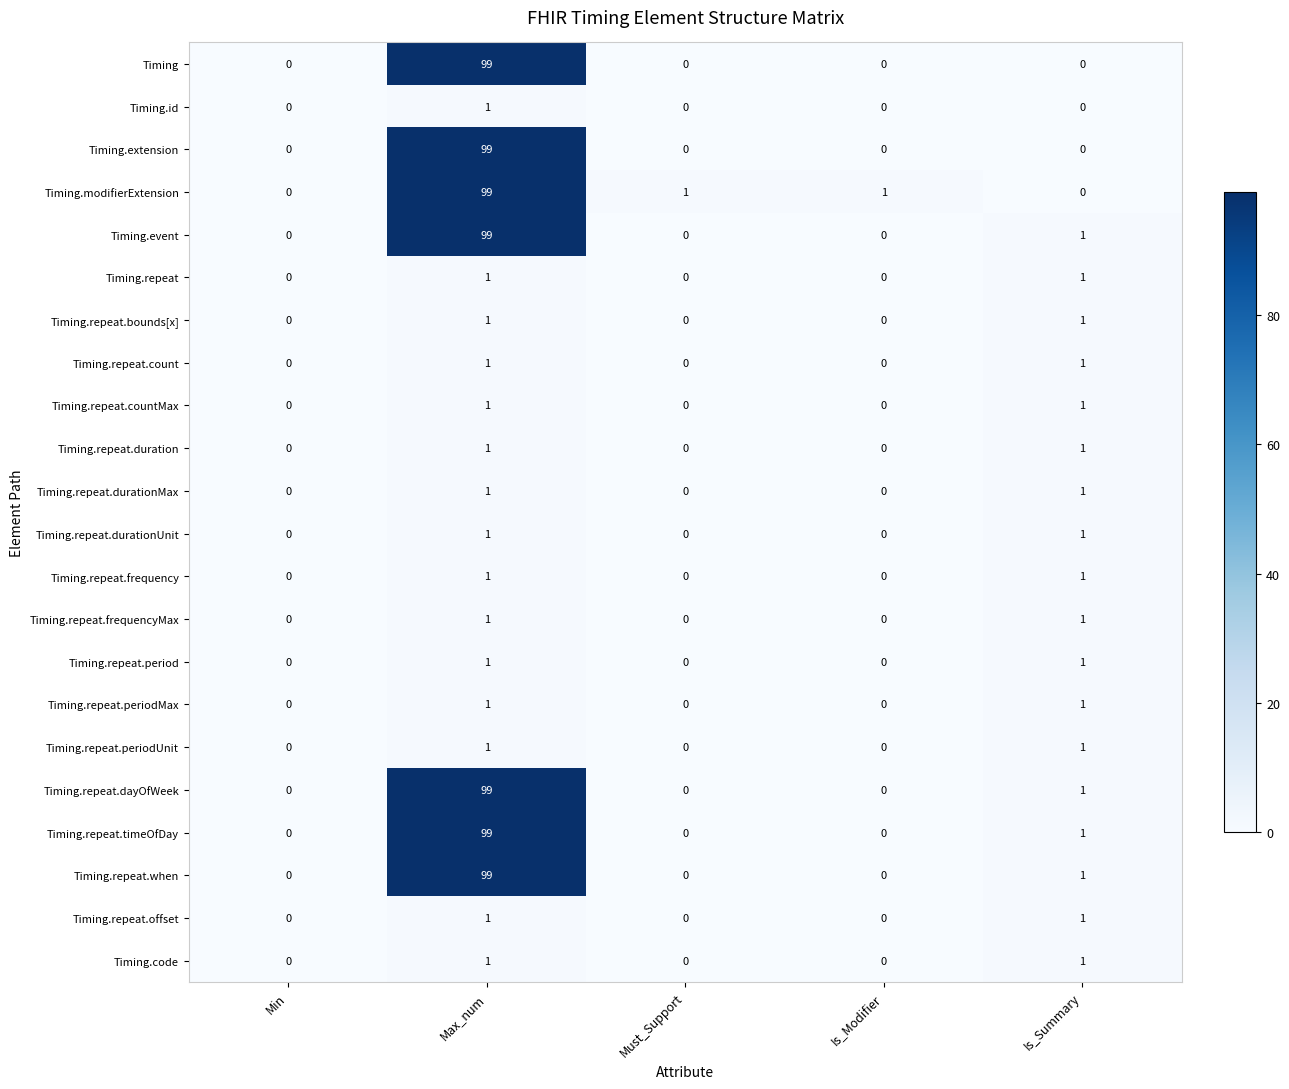

The value of Timing.repeat.countMax at Must_Support is 0. True or false?

True